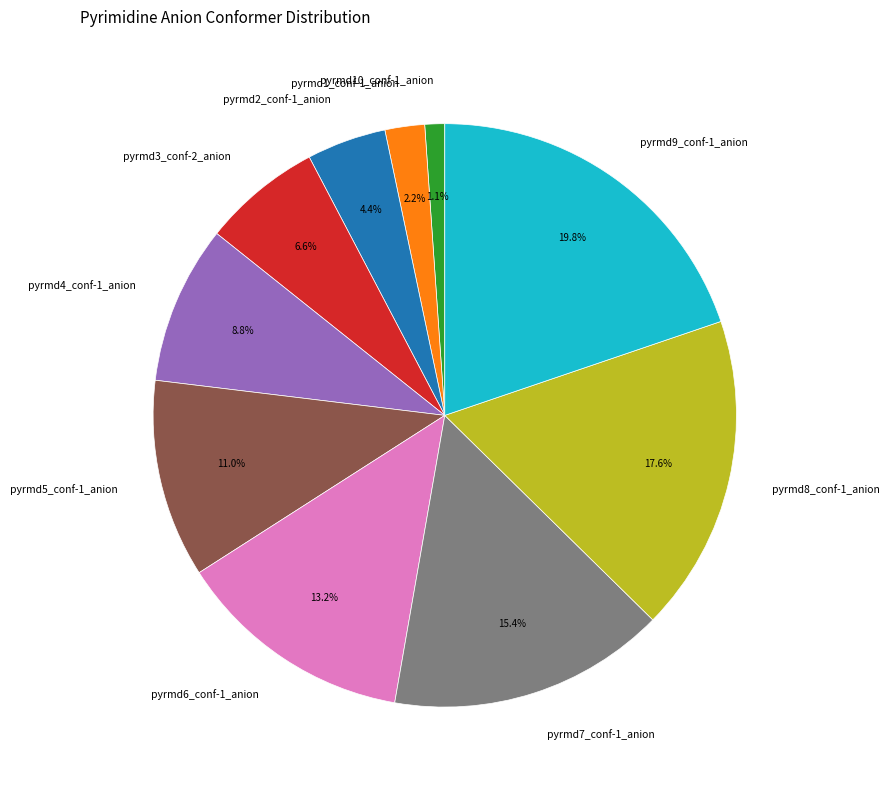

Does pyrmd3_conf-2_anion represent more than half of the total?

No